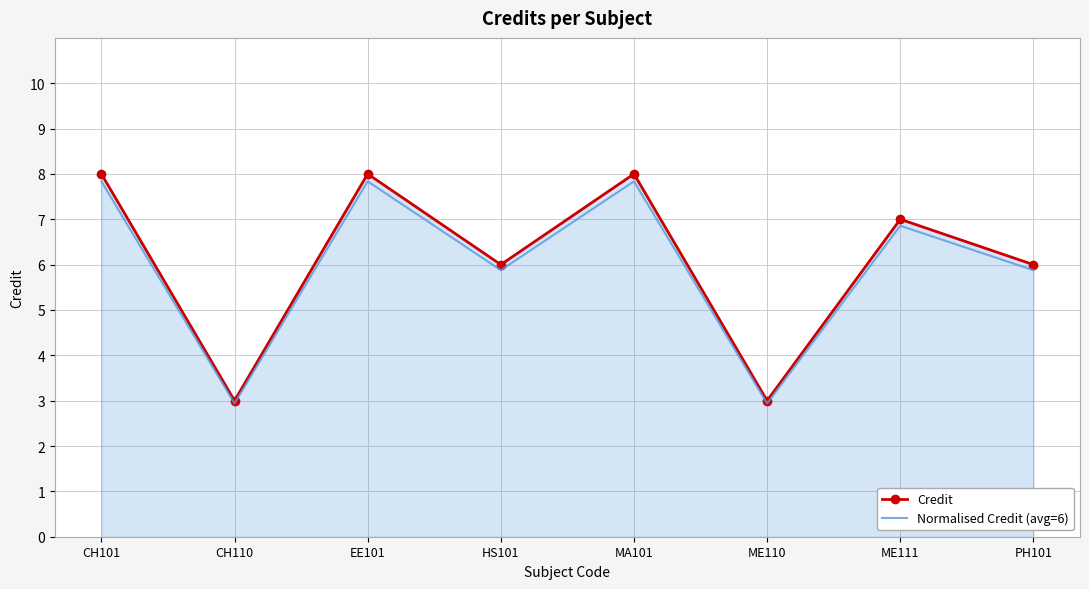

What is the difference between the maximum and second lowest values in the Credit series?

5.0